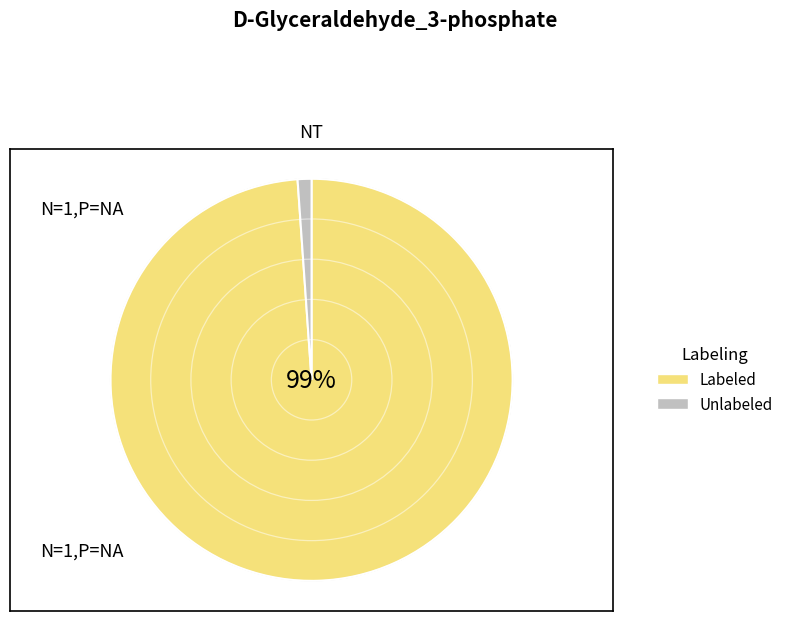

To the nearest percent, what is the difference between the Labeled and Unlabeled slice percentages?

98%